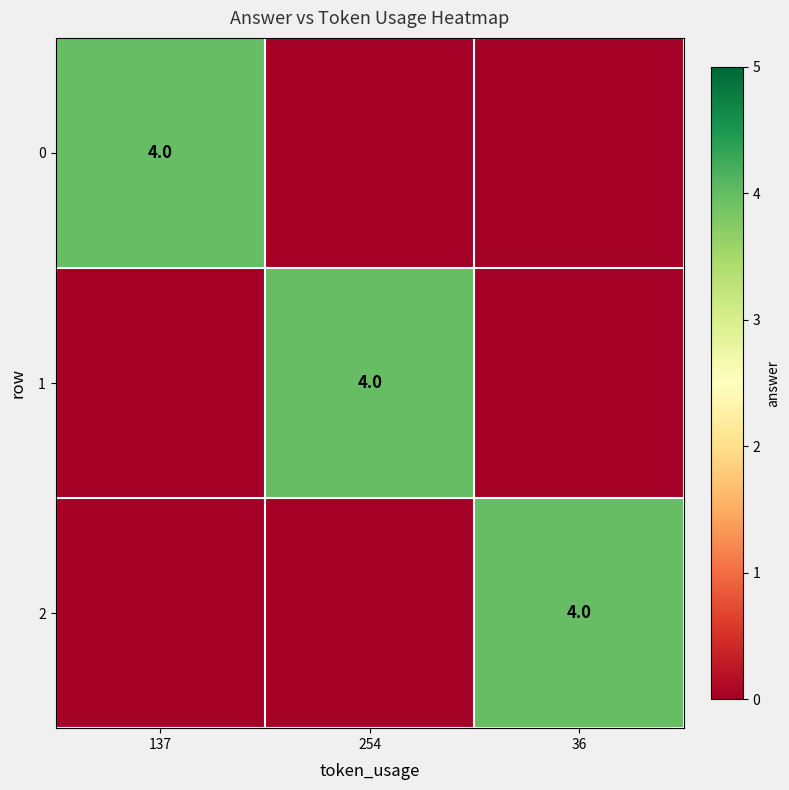

The 2 series shows 6 at 36. True or false?

False